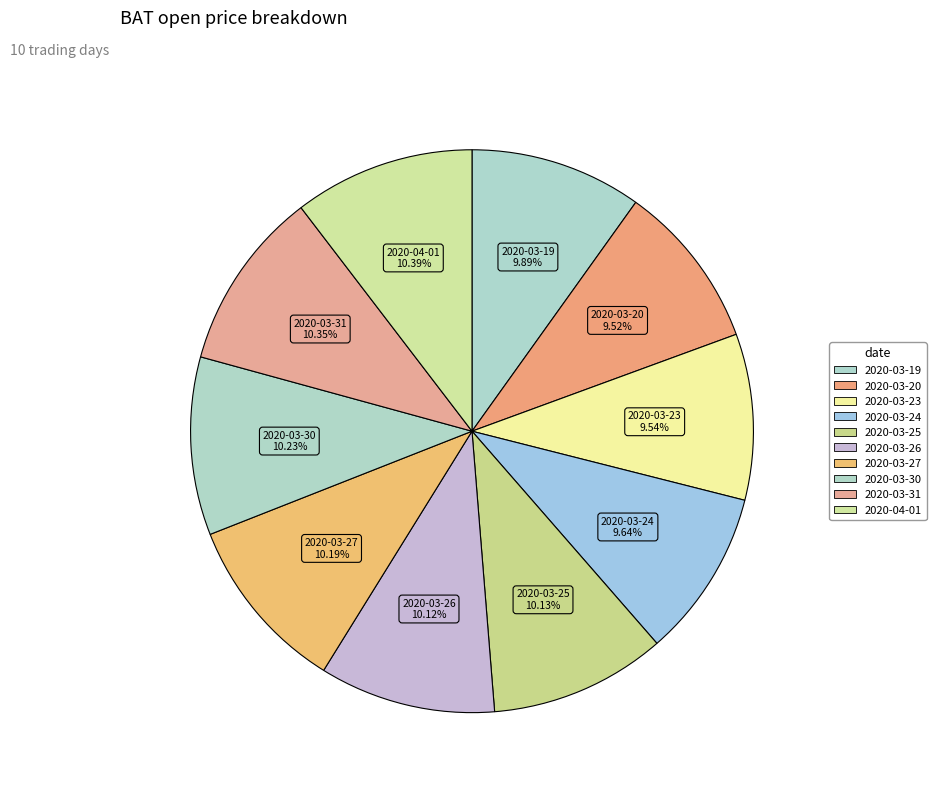

Is there a majority slice in this chart?

No